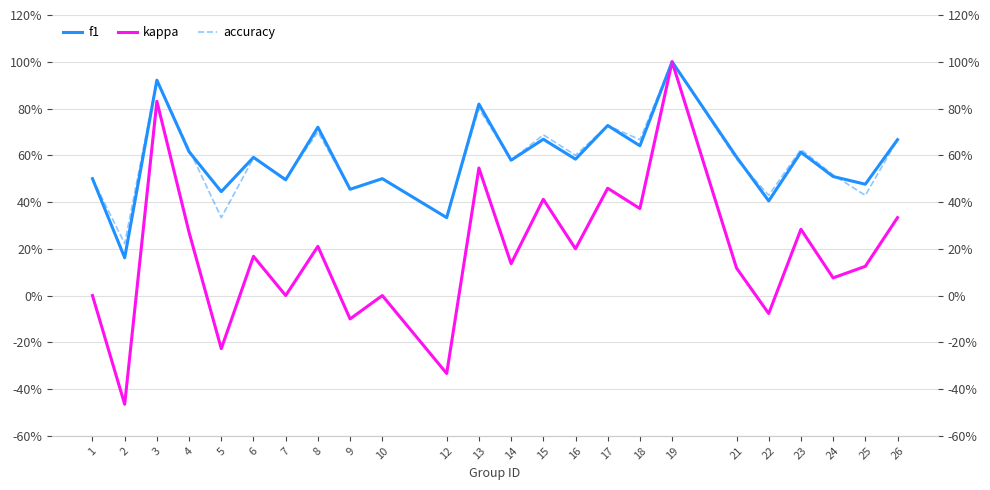

Which series has the largest range (max minus min)?

kappa